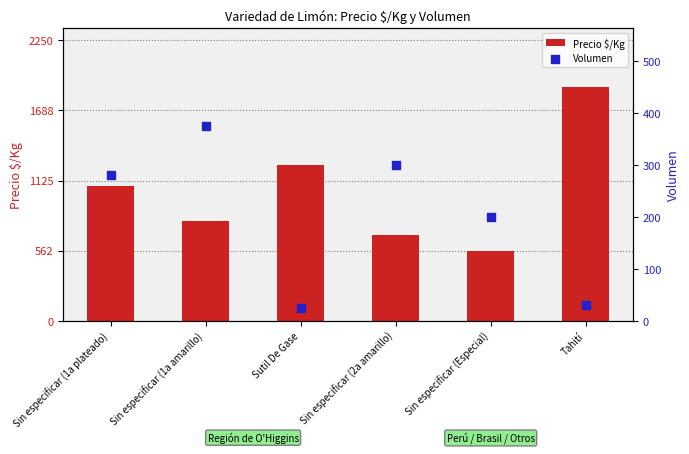

Which series reaches the maximum Y coordinate?

Precio $/Kg